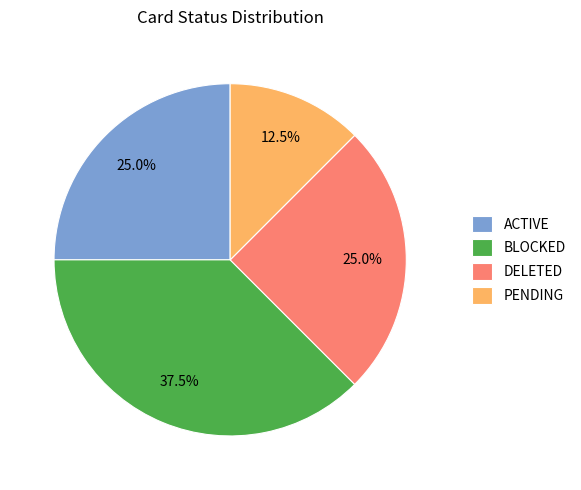

What percentage is the DELETED slice, to the nearest percent?

25%